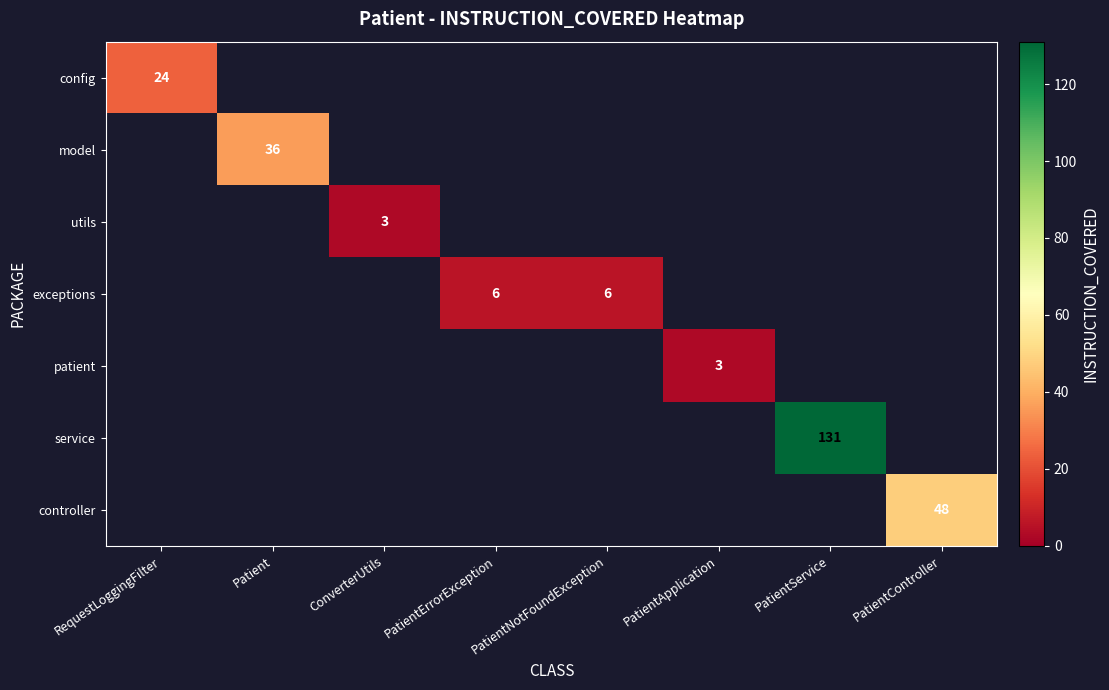

True or false: model has a value of 36 at Patient.

True